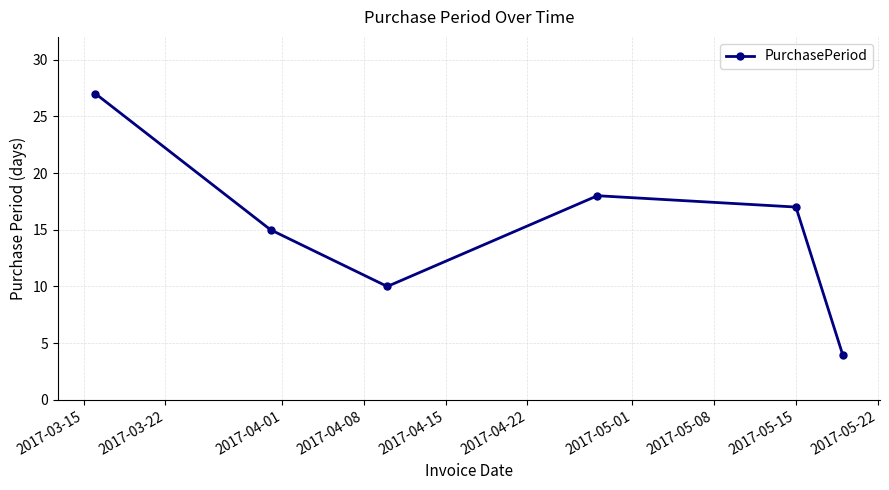

Reading left to right, list all the values displayed in this chart.

27	15	10	18	17	4